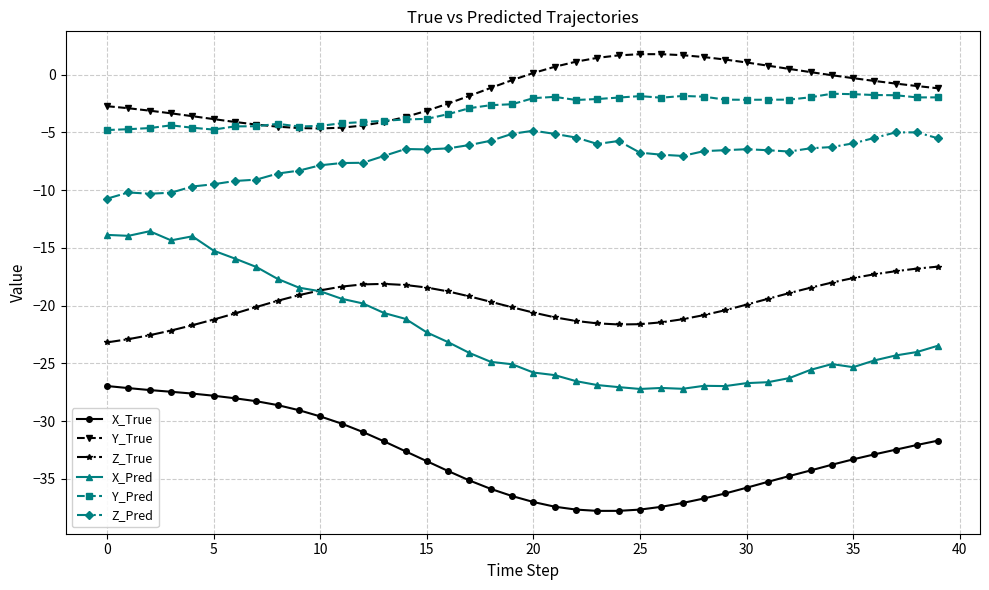

What is the value of the X_True point at the 3rd from the left?

-27.3